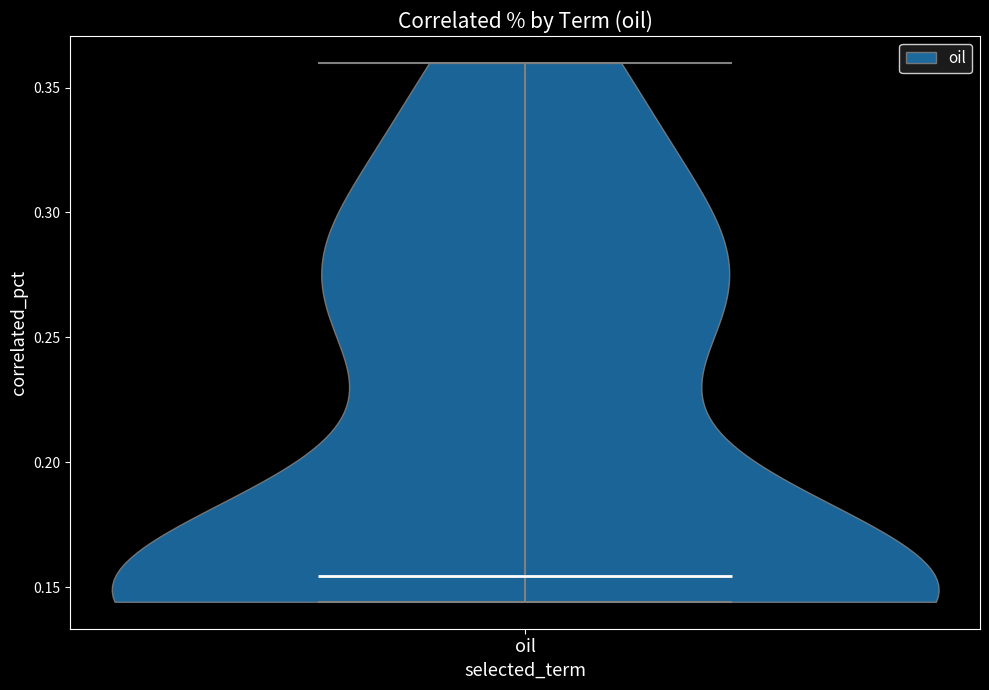

Read this violin plot against the y-axis: where its median line is, and the lowest and highest points the violin reaches. The values are not printed on the chart, so give them approximately, as read against the axis.

median line 0.155, lowest point 0.145, highest point 0.360